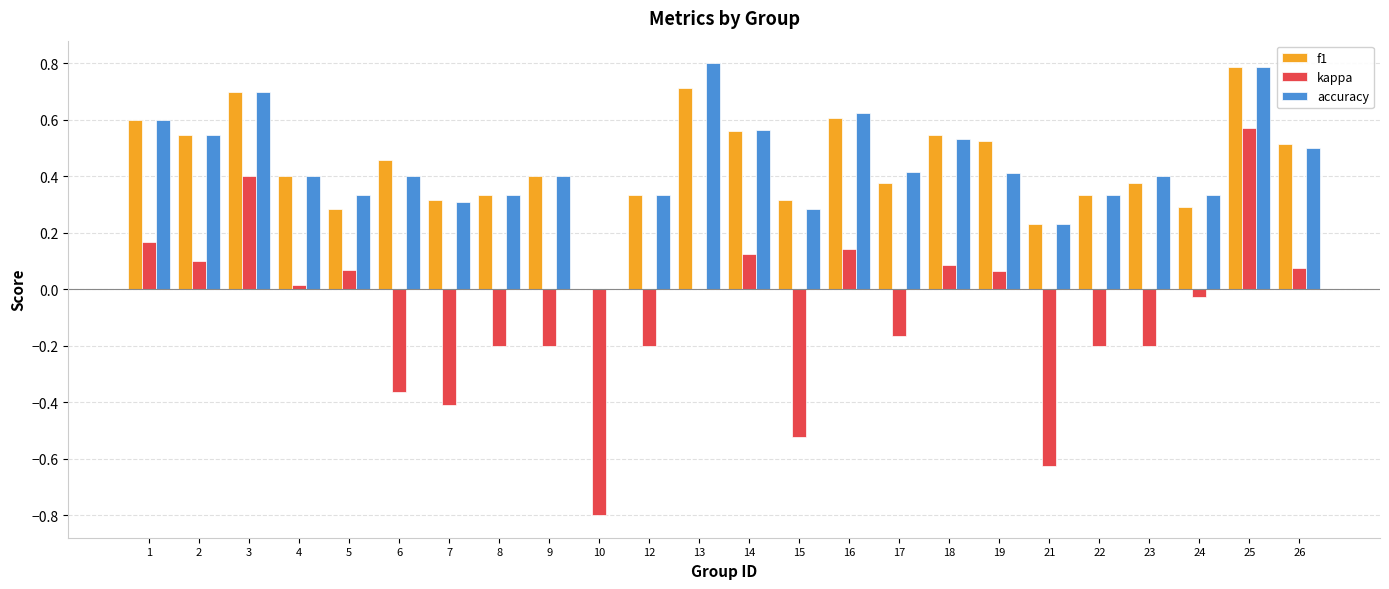

True or false: accuracy has a value of 0.6 at 1.

True